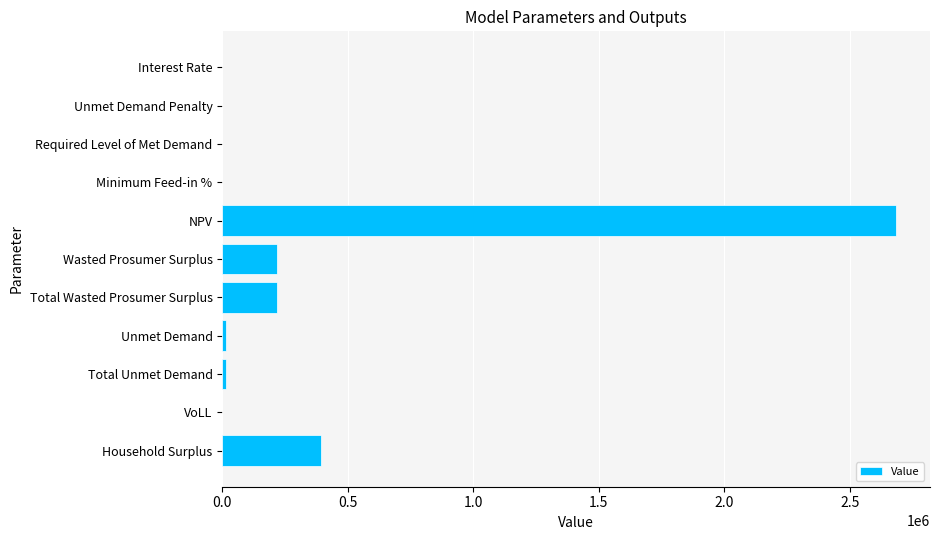

What value does the data have at Household Surplus?

393819.5